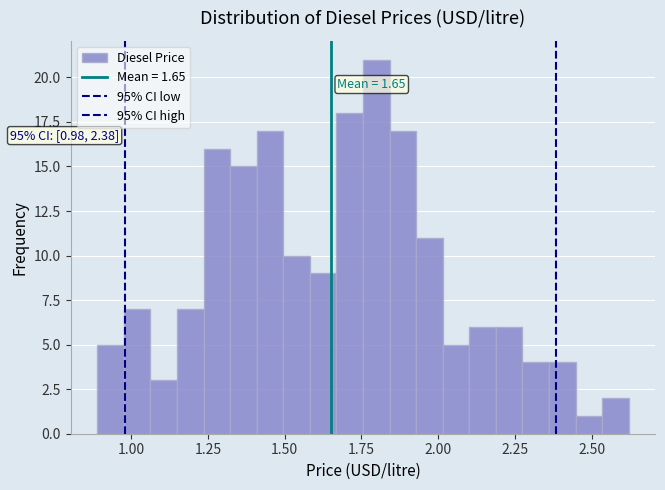

Around what value on the x-axis is the tallest bar? Give the approximate position of its centre, as read against the axis.

1.80